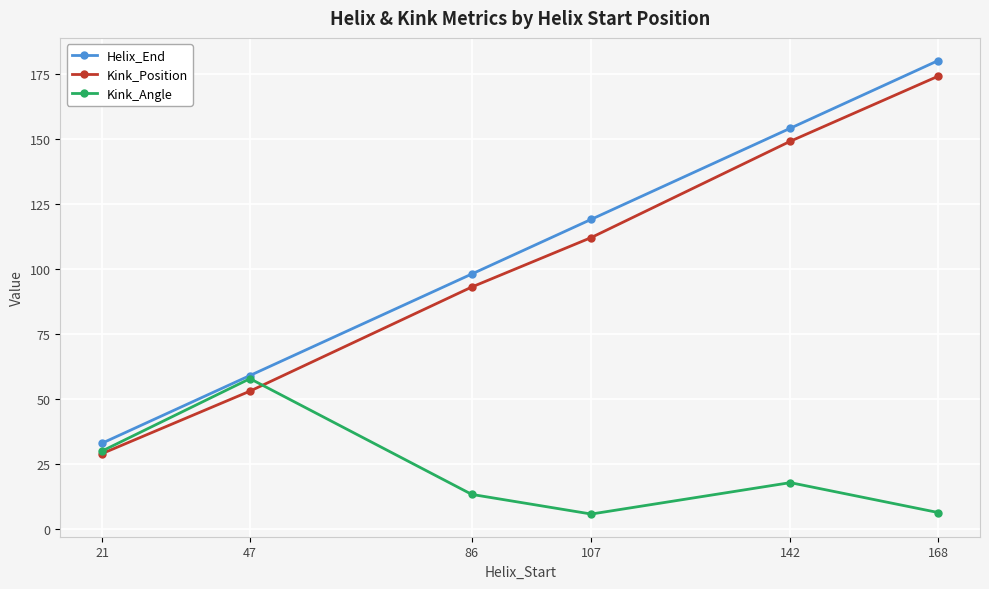

At which label is Helix_End closest to 106?

86